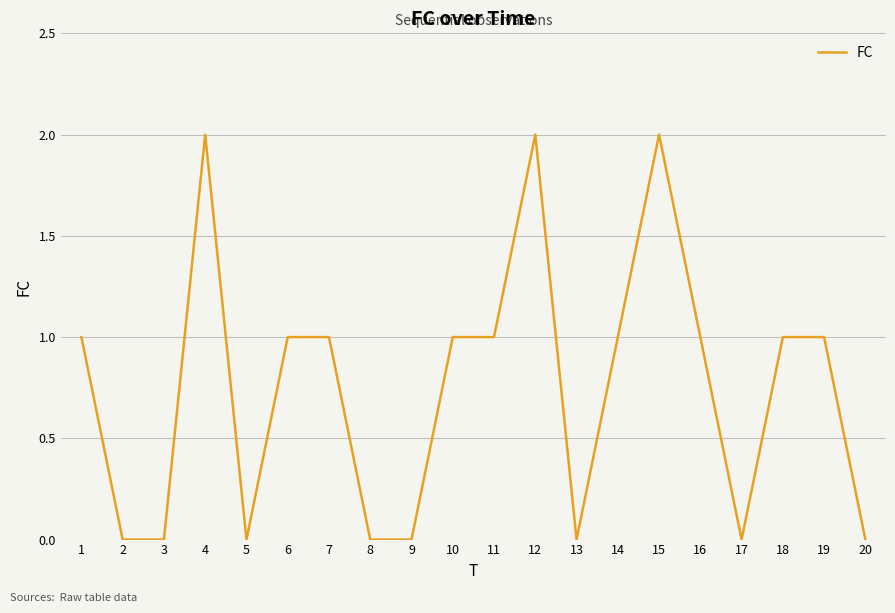

Count the values in the range 0 to 1.

17